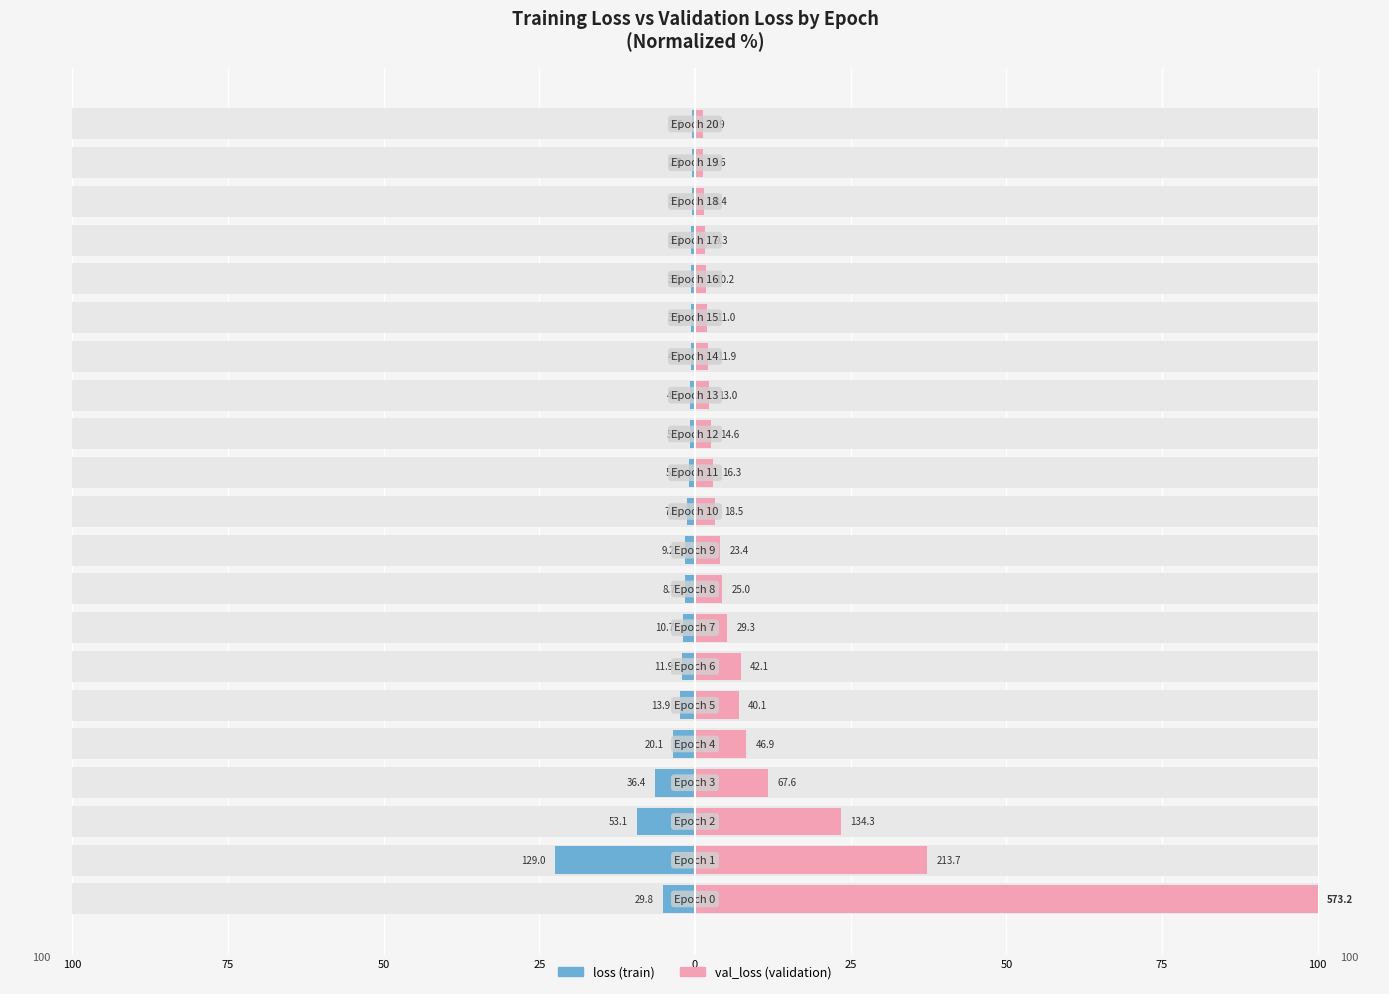

At how many categories does at least one series exceed 2?

15